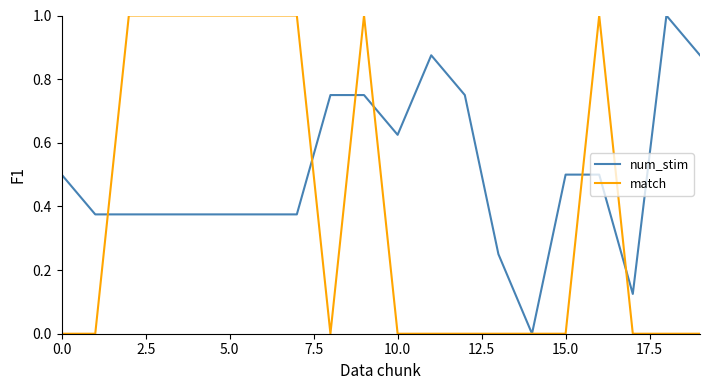

What is the maximum value for num_stim?

1.0